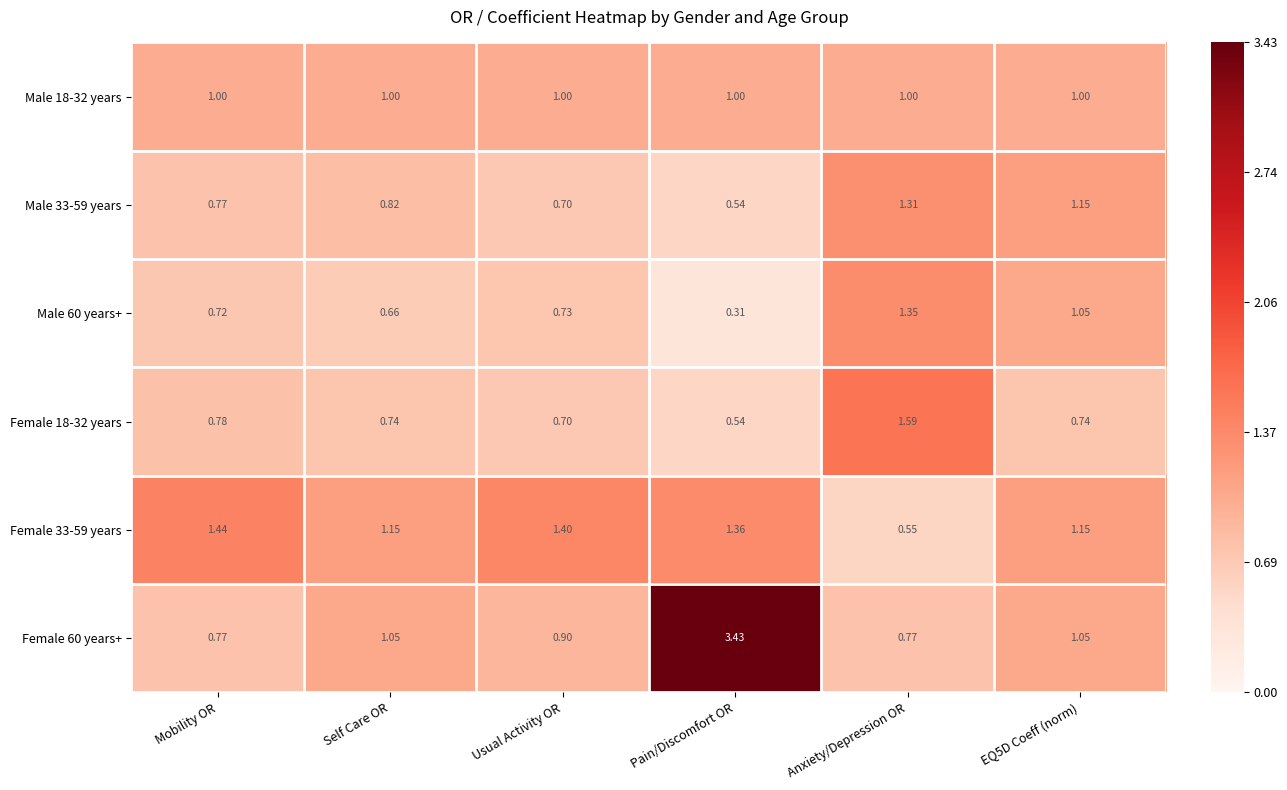

Which category has the highest value in the Male 33-59 years series?

Anxiety/Depression OR